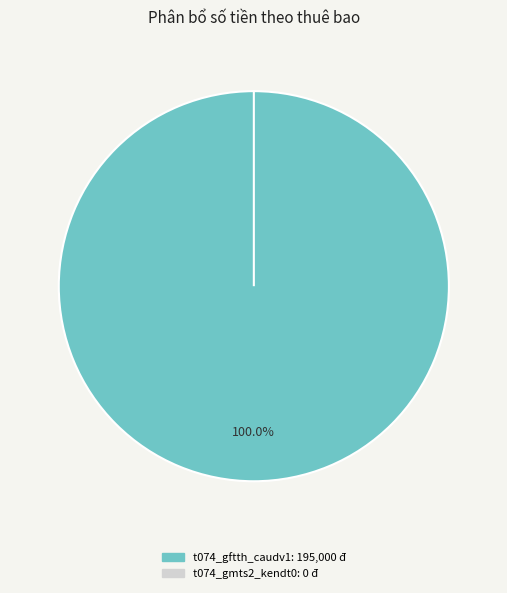

Do t074_gftth_caudv1 and t074_gmts2_kendt0 together represent more than half of the pie?

Yes